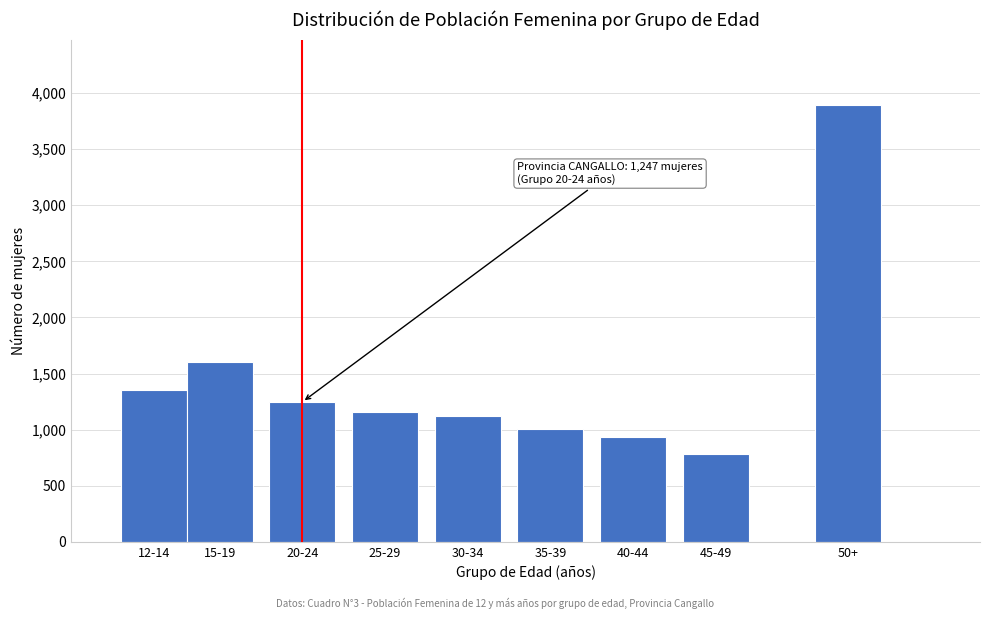

Reading right to left, extract all data points from this chart.

50+=3893	45-49=779	40-44=933	35-39=1003	30-34=1124	25-29=1158	20-24=1247	15-19=1604	12-14=1350